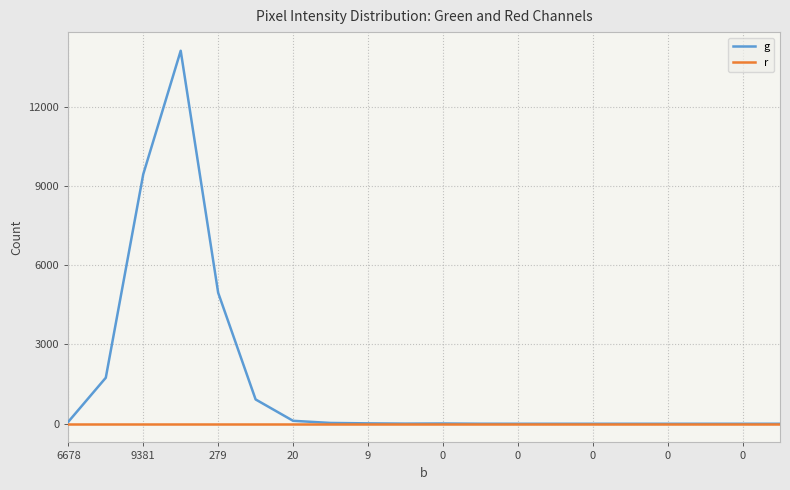

Rank the series by their average value, from highest to lowest.

g, r